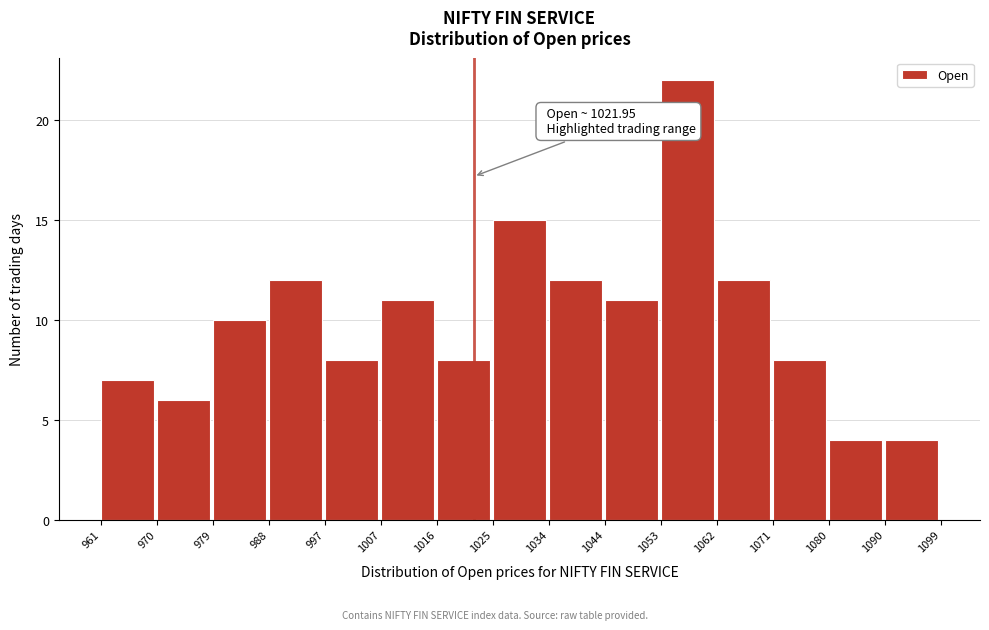

Over which range of the x-axis is the bar tallest?

1053 to 1062